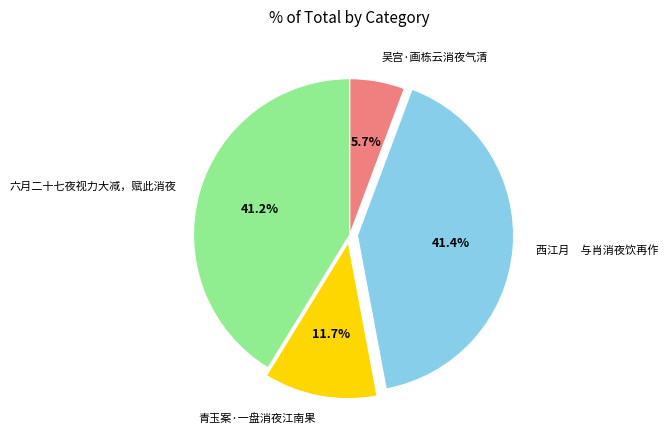

Combined, what portion of the pie is 吴宫·画栋云消夜气清 and 六月二十七夜视力大减，赋此消夜?

46.9%